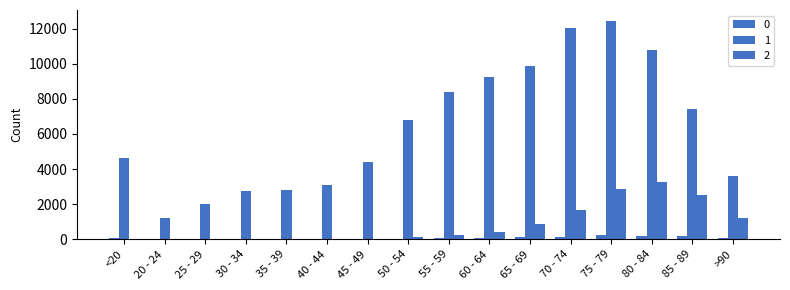

What is the label of the 10th bar from the right?

45 - 49